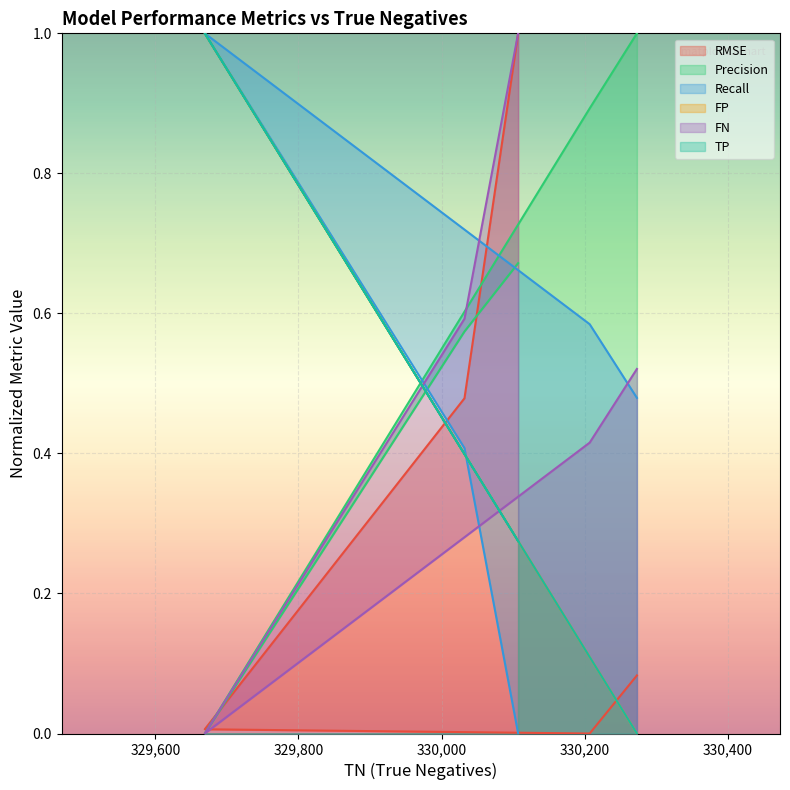

Where is FN nearest to the value 0?

329669